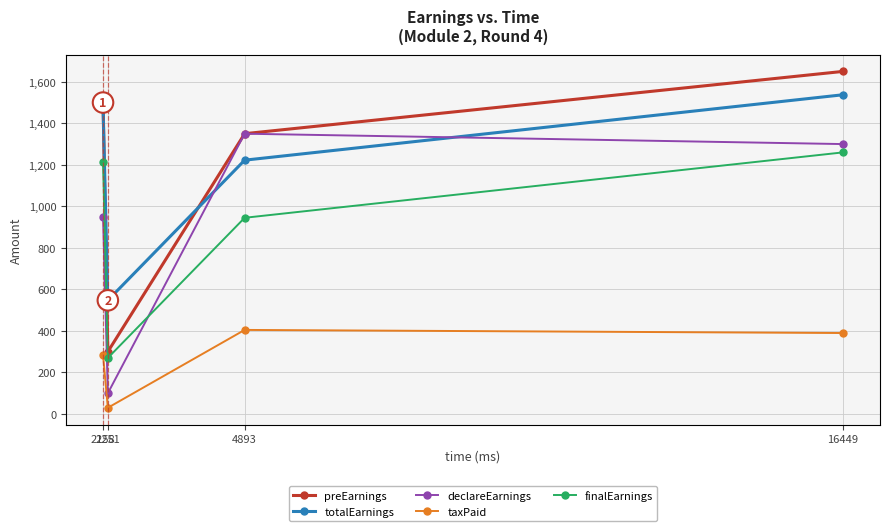

List the series in order of their peak value, lowest first.

taxPaid, finalEarnings, declareEarnings, totalEarnings, preEarnings